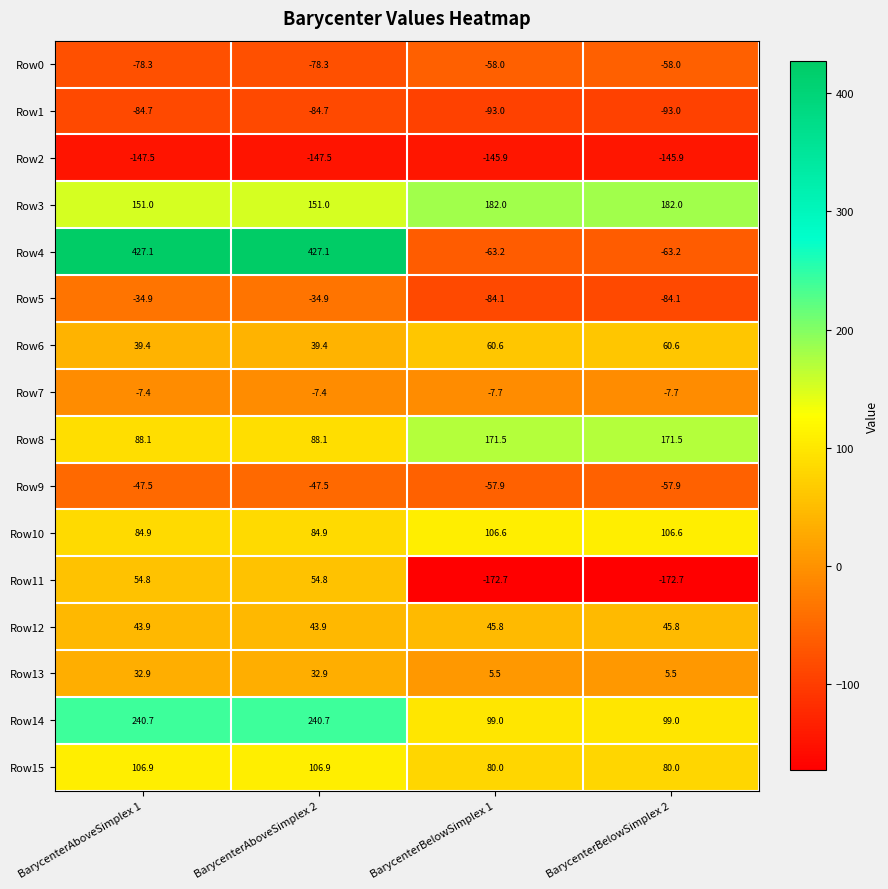

What is the spread (max minus min) of values at BarycenterBelowSimplex 1?

354.7